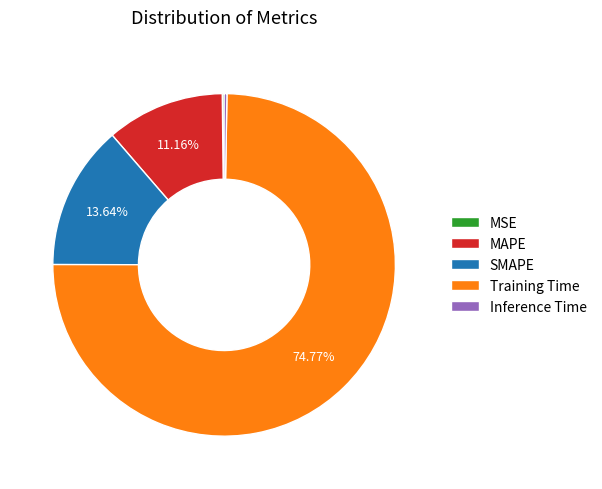

Which slice is the largest?

Training Time